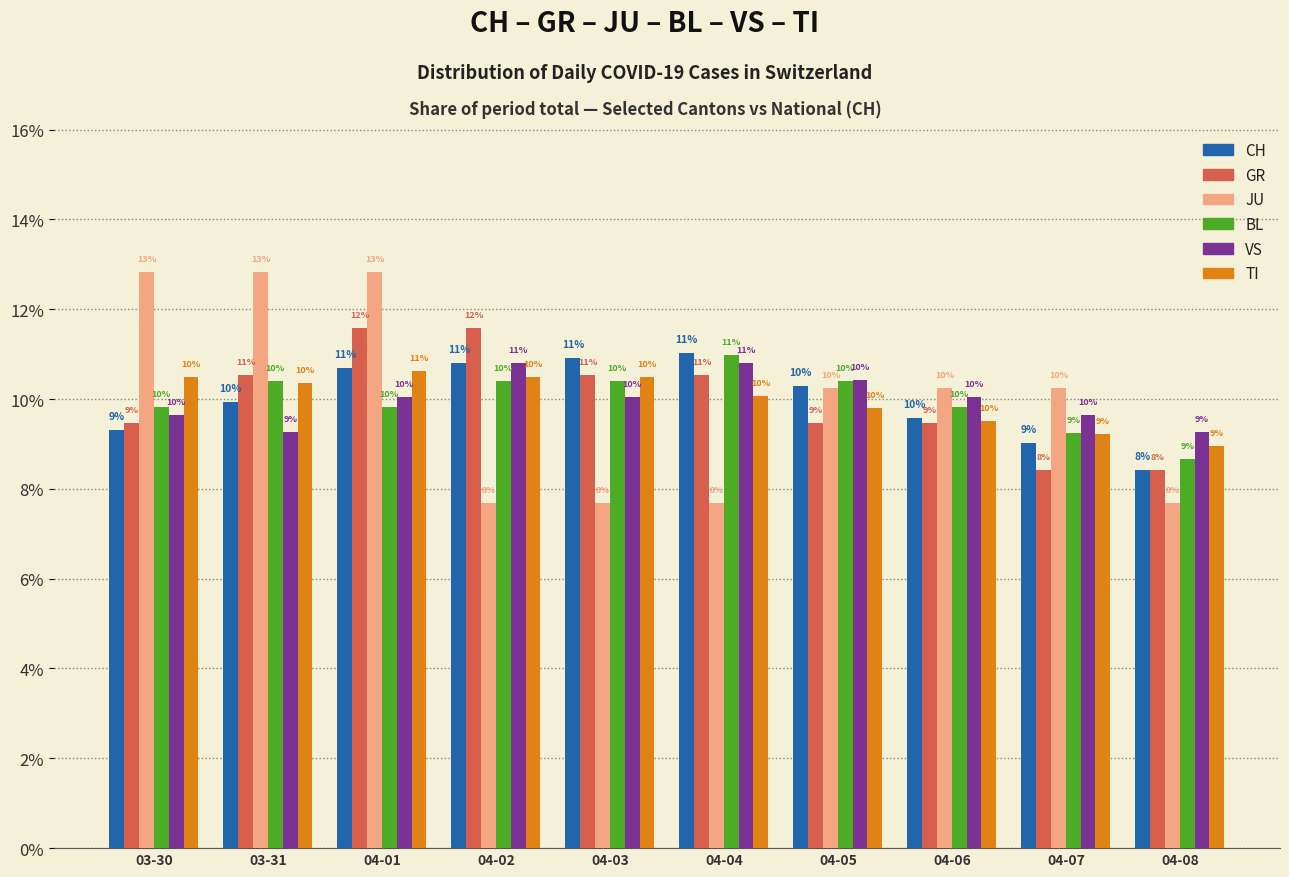

List the labels in order of BL value, smallest first.

04-08, 04-07, 03-30, 04-01, 04-06, 03-31, 04-02, 04-03, 04-05, 04-04